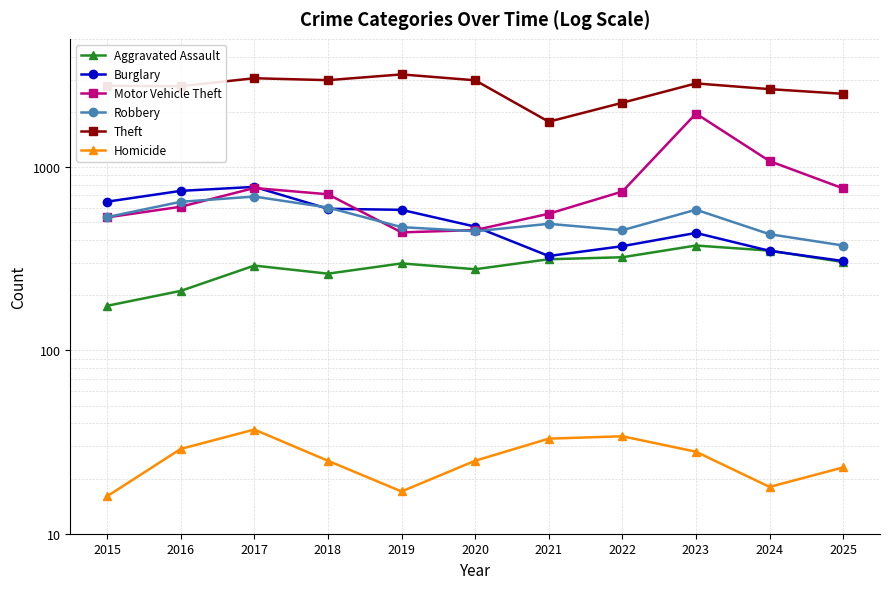

What is the difference between the second highest and minimum values in the Robbery series?

273